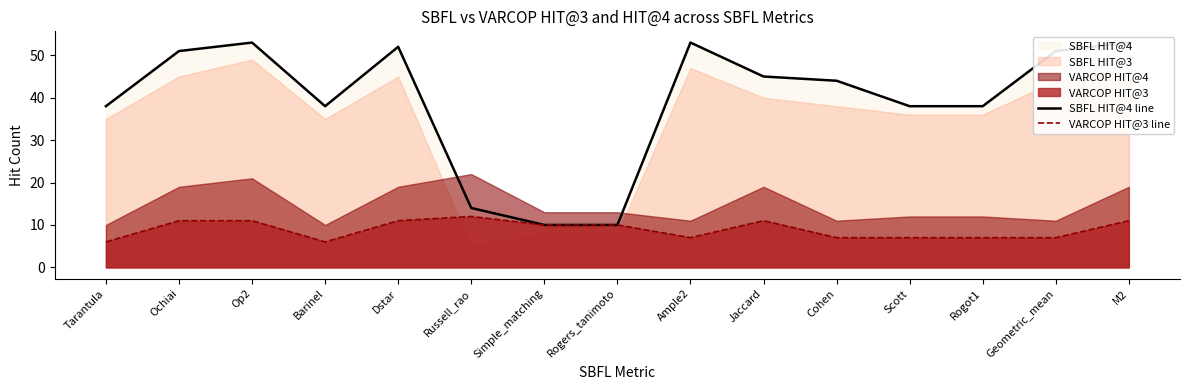

What is the sum of the VARCOP HIT@3 line values at Geometric_mean and Cohen?

14